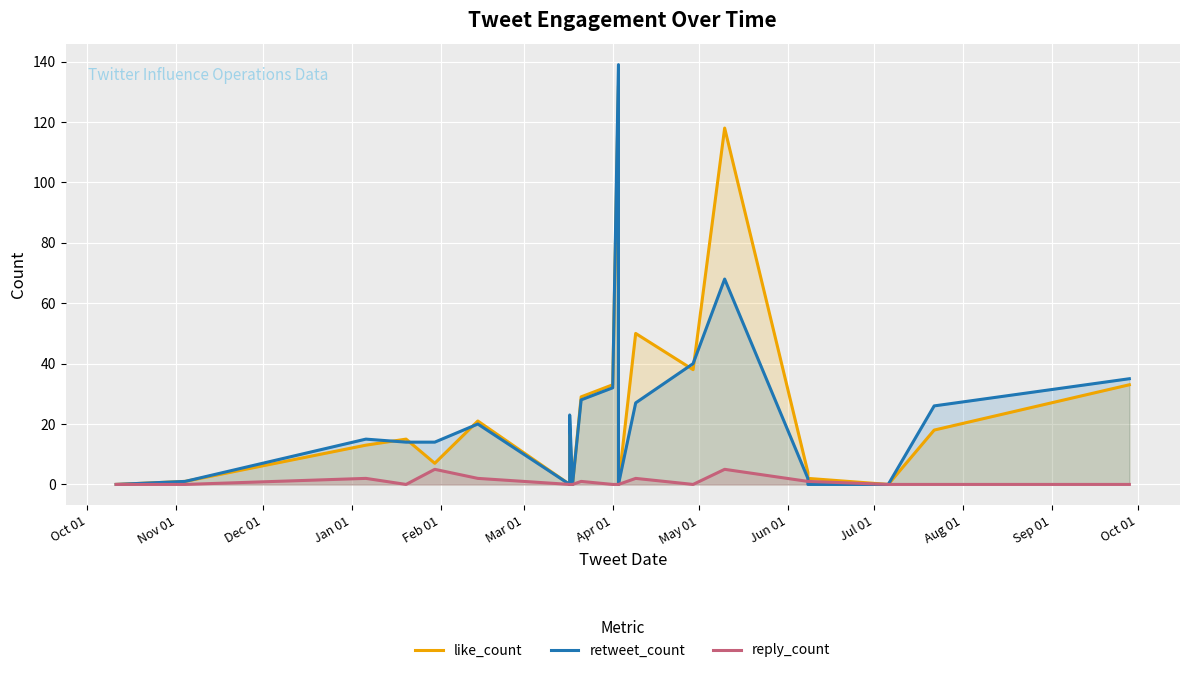

Is the value of retweet_count at Feb 01 greater than the value of reply_count at 15?

Yes